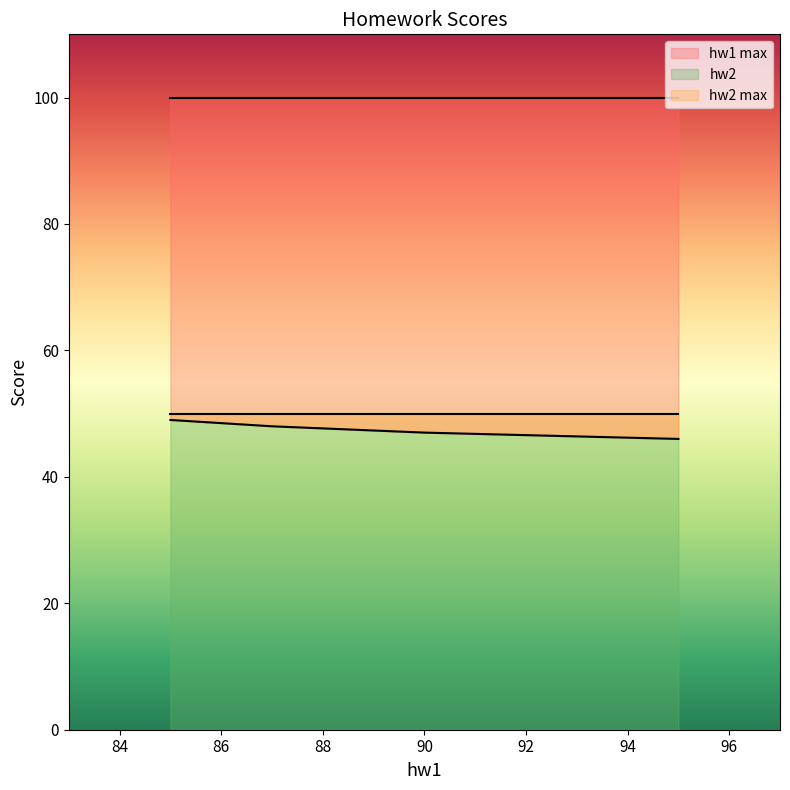

The value of hw2 at 95 is 46. True or false?

True